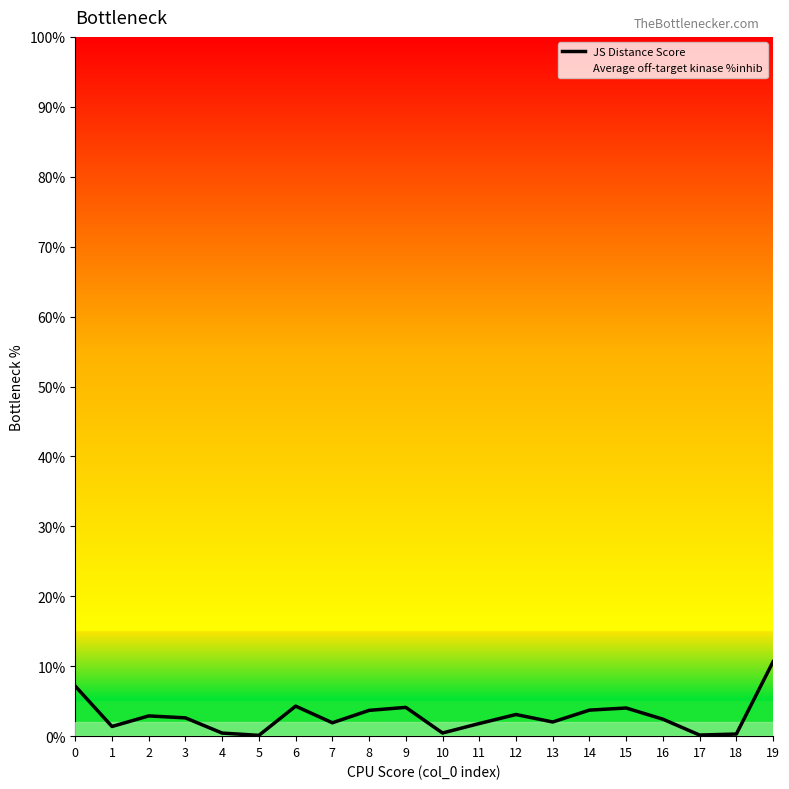

What is the difference between the second highest and minimum values?

0.1